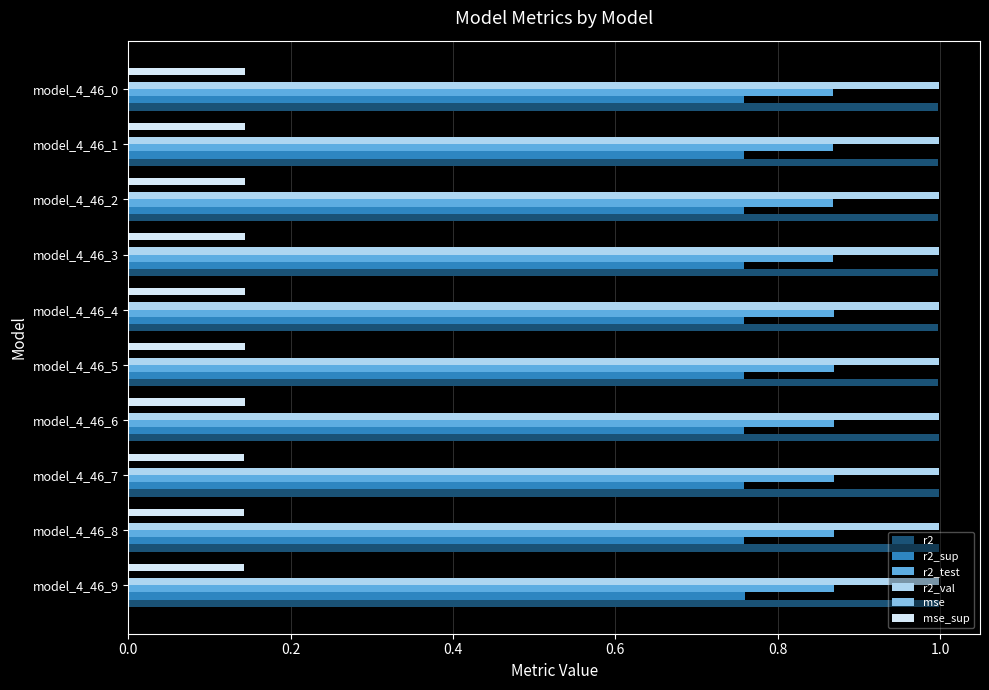

How many distinct data groups are displayed?

6